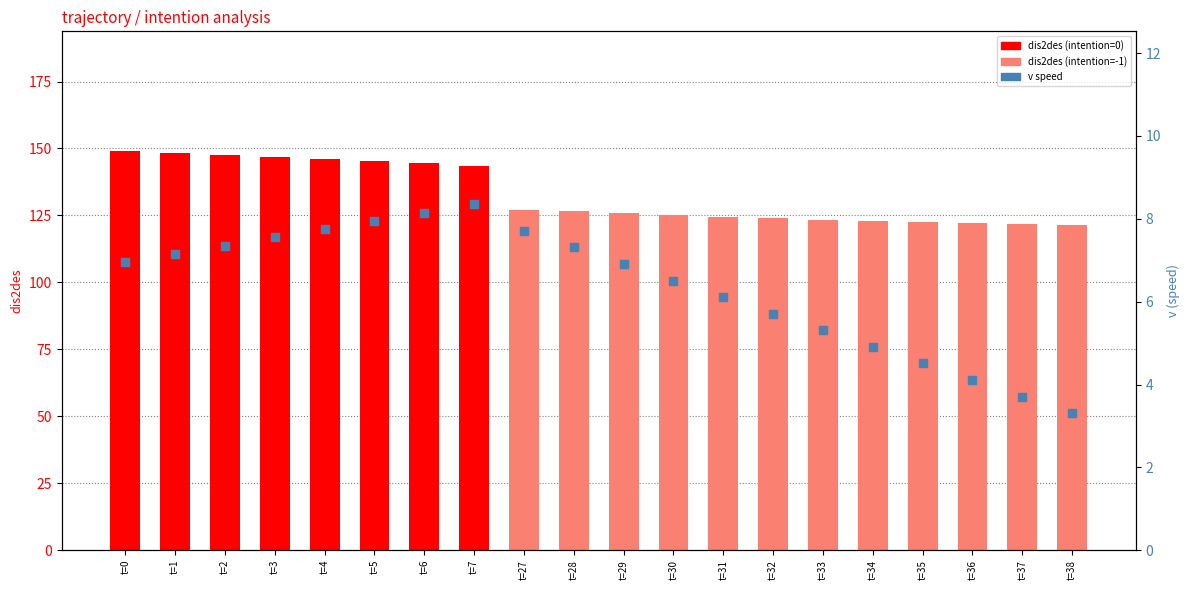

What is the total value across all series at t=32?

129.7